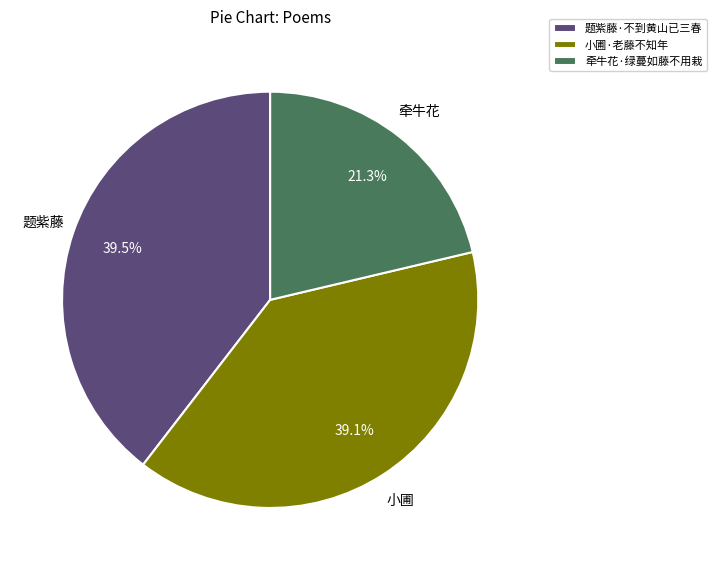

Between 题紫藤·不到黄山已三春 and 牵牛花·绿蔓如藤不用栽, which is larger?

题紫藤·不到黄山已三春